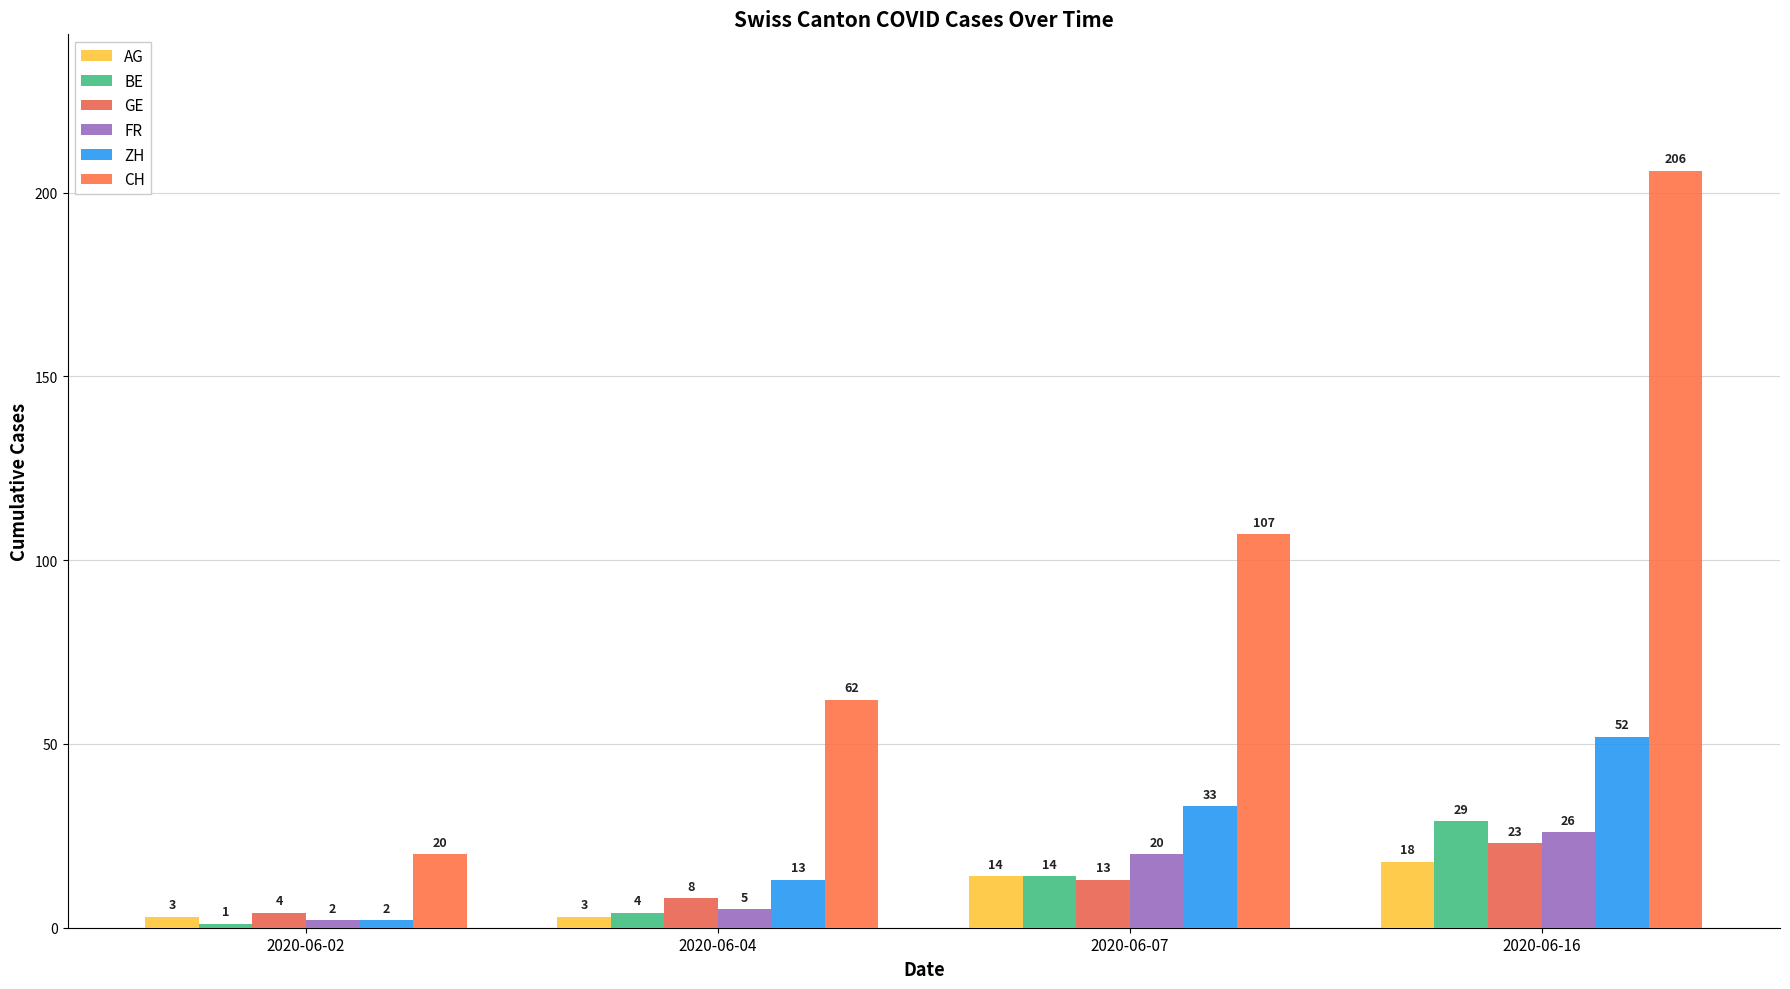

Is the value of ZH at 2020-06-07 greater than the value of CH at 2020-06-16?

No